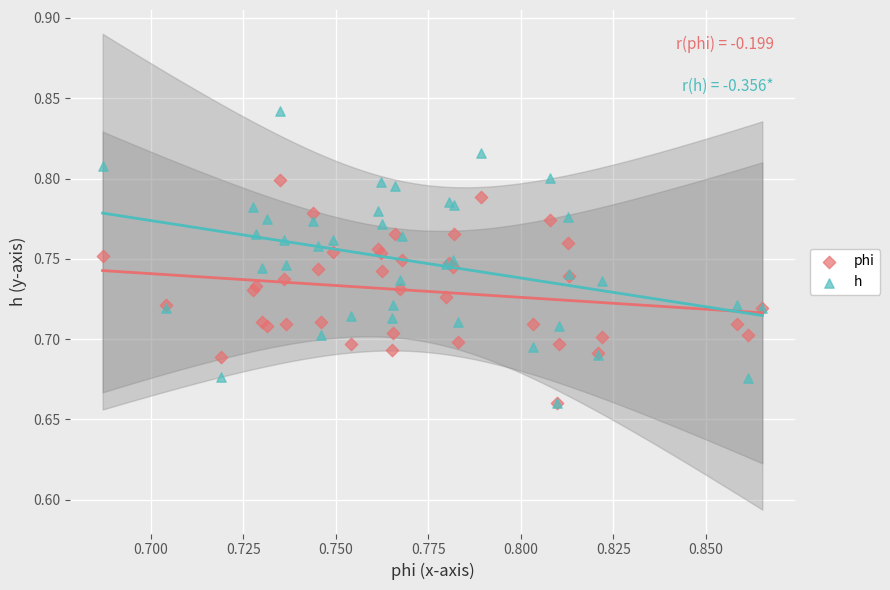

What are all the series names shown in the legend?

phi, h